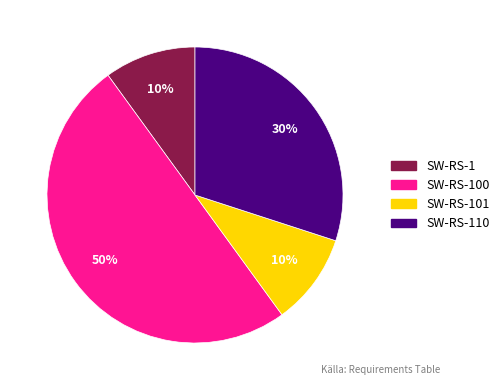

To the nearest percent, what is the average slice percentage?

25%